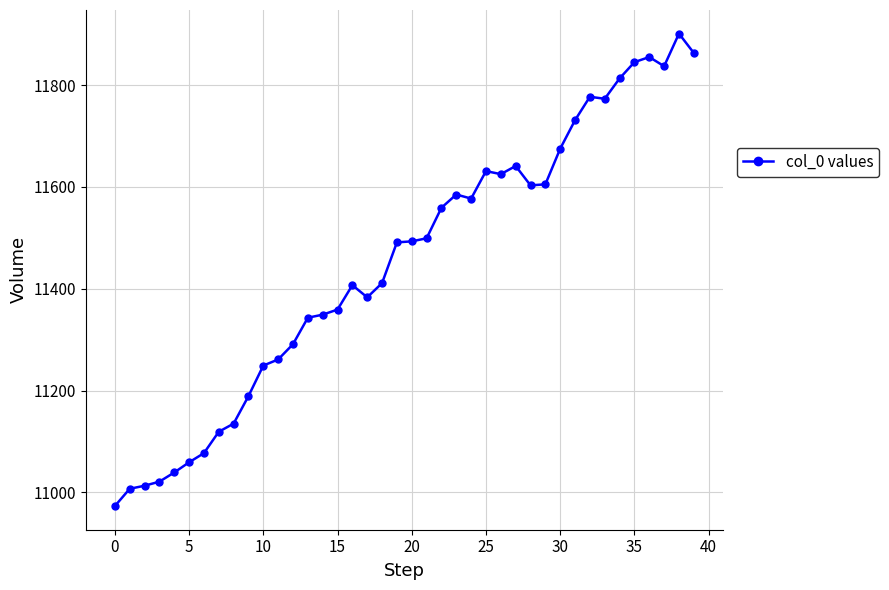

Does the chart have visible grid lines?

Yes